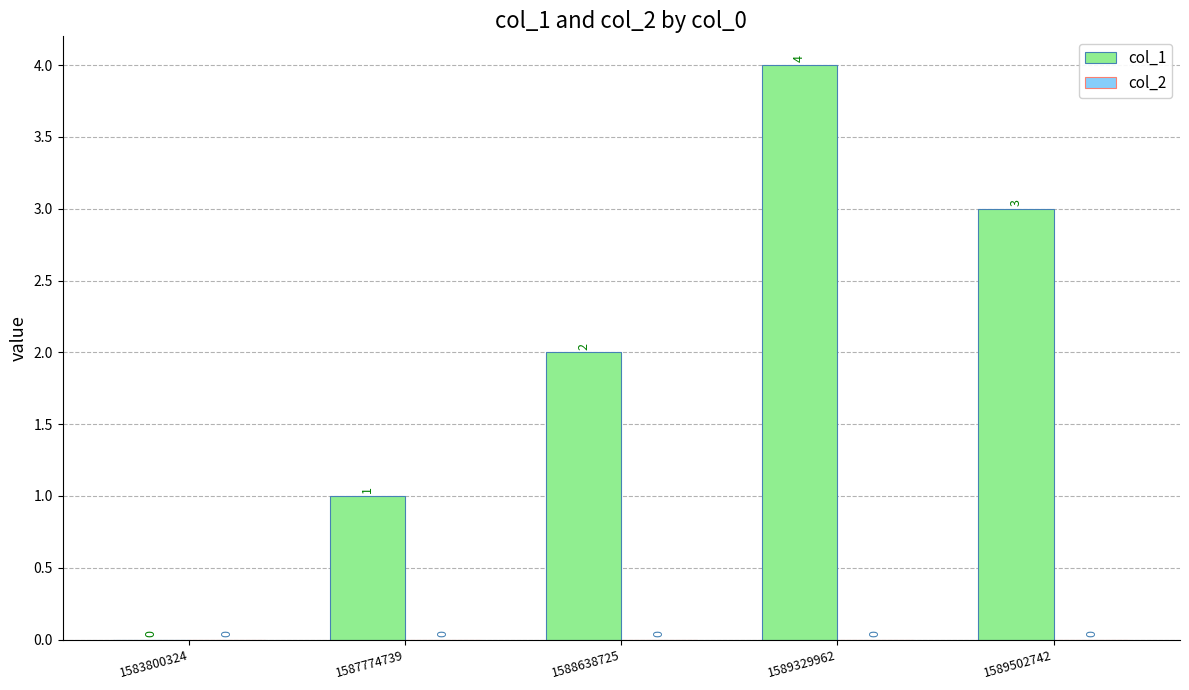

Are the bars horizontal?

No